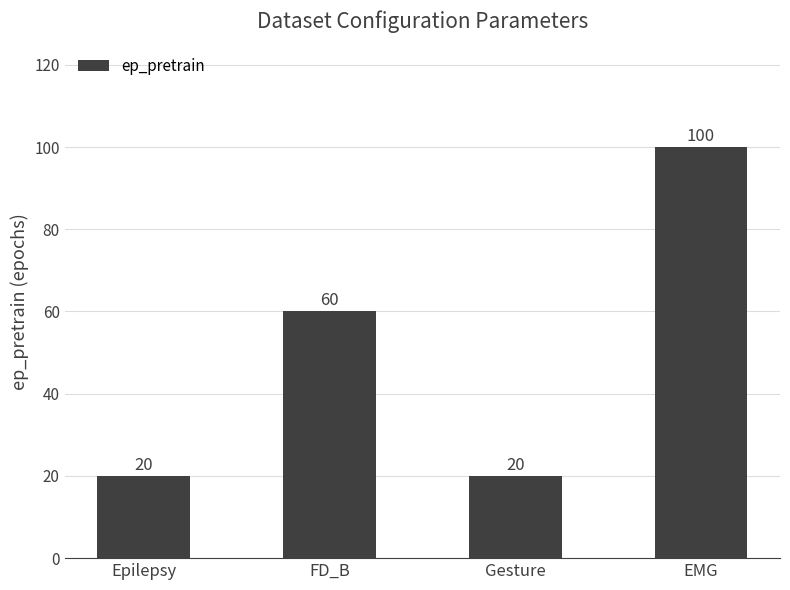

How many values are between 20 and 100?

4